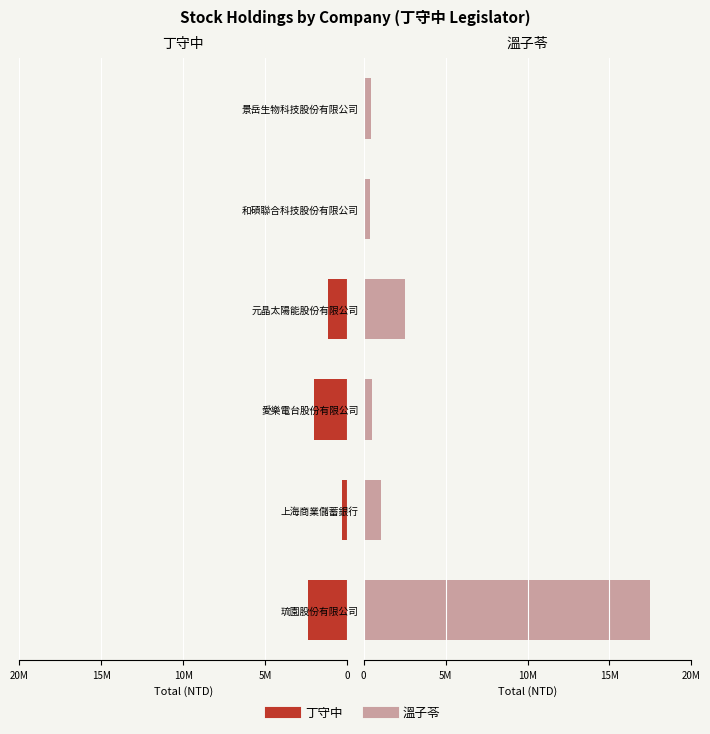

Which series has the widest spread of values?

溫子苓